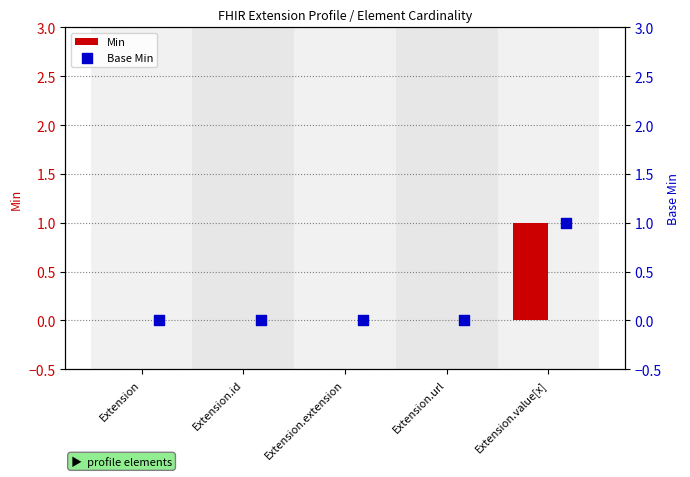

Which series reaches the maximum Y coordinate?

Min